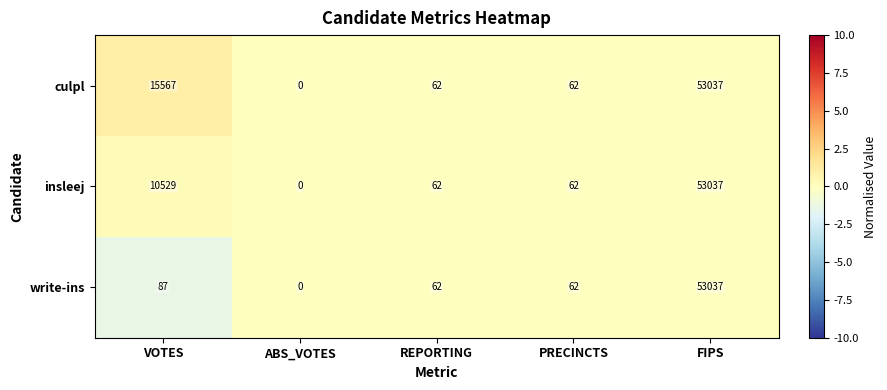

The insleej series shows 53037 at FIPS. True or false?

True